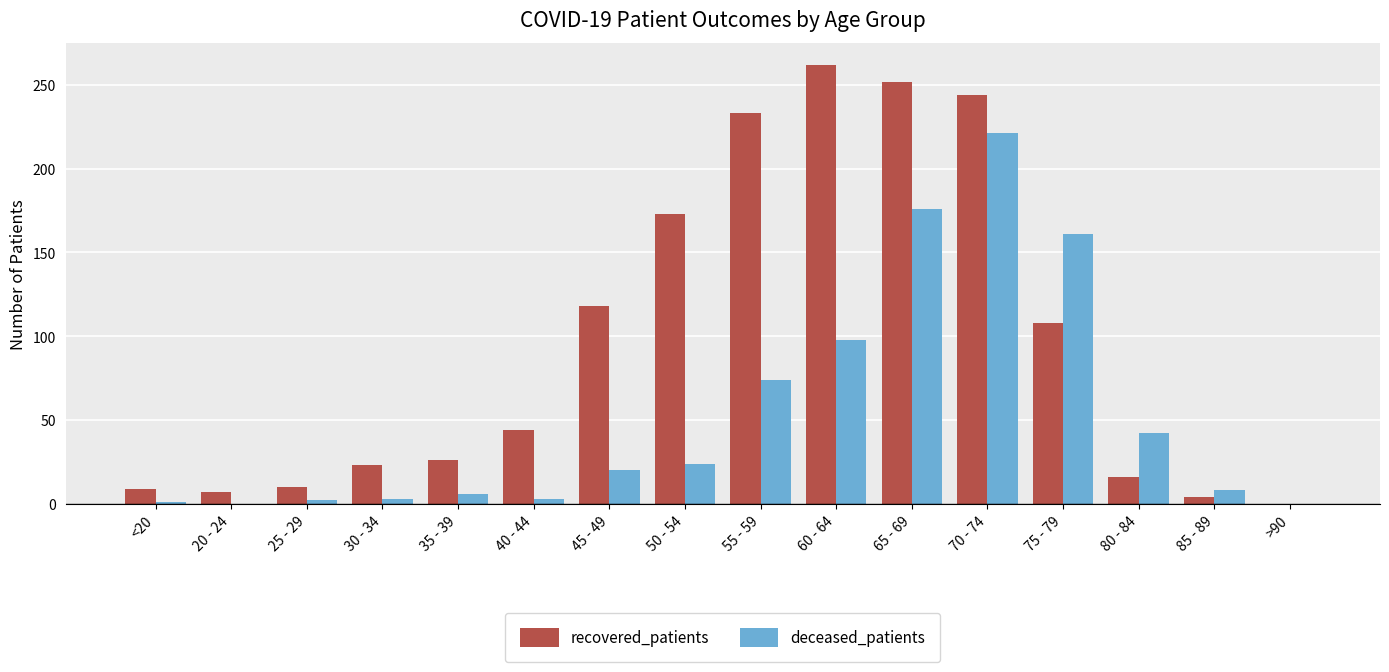

Are the bars horizontal?

No